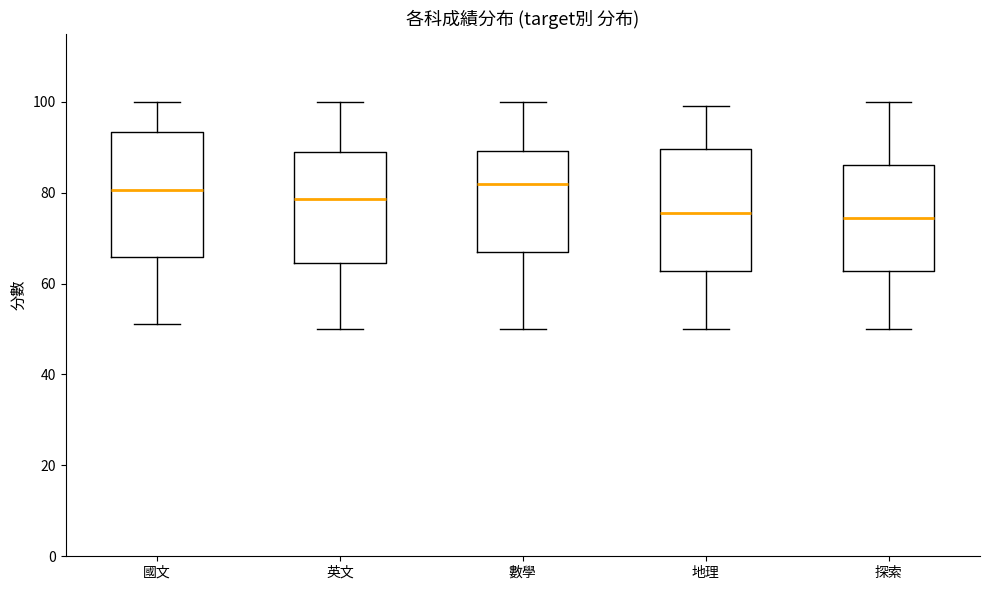

Where does the upper whisker of the box for 探索 end on the y-axis? The values are not printed on the chart, so give them approximately, as read against the axis.

100